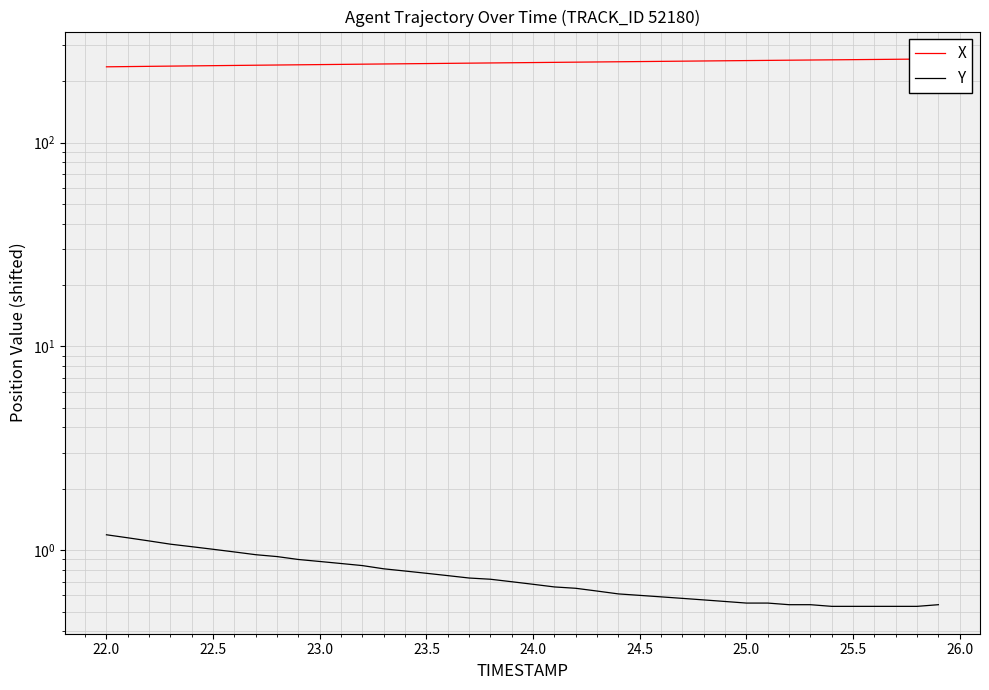

True or false: Y and X intersect in this chart.

False